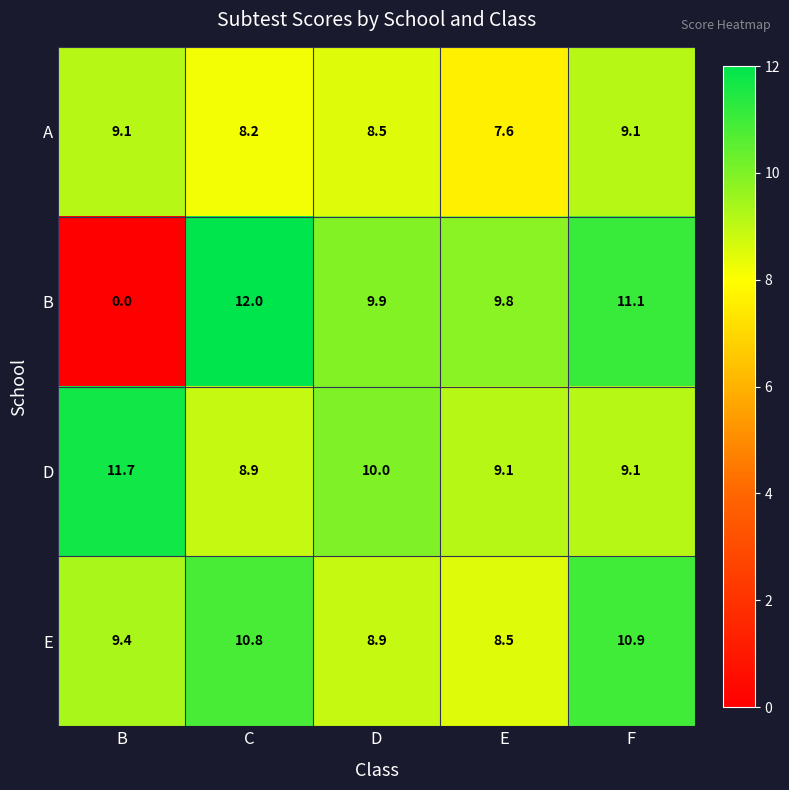

What is the difference between the A values at B and D?

0.6